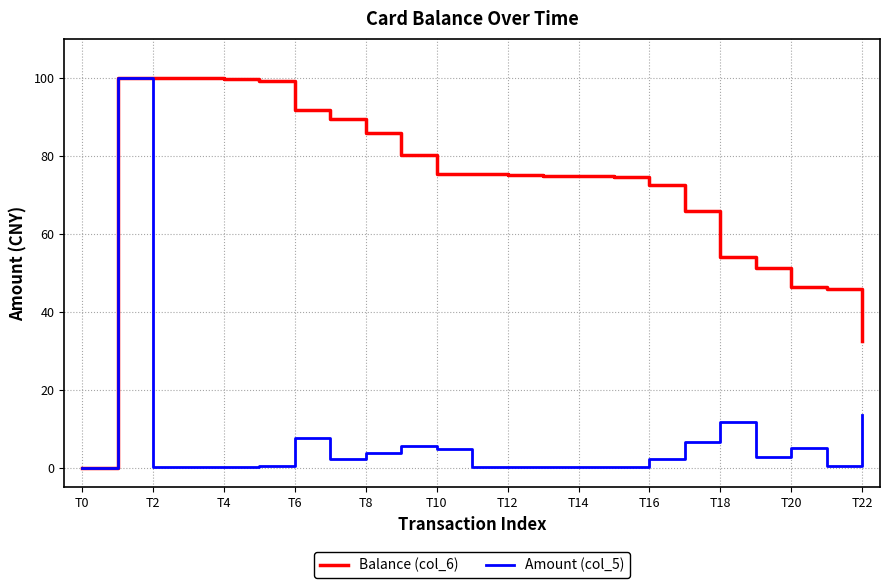

What is the maximum value shown in the chart?

100.0